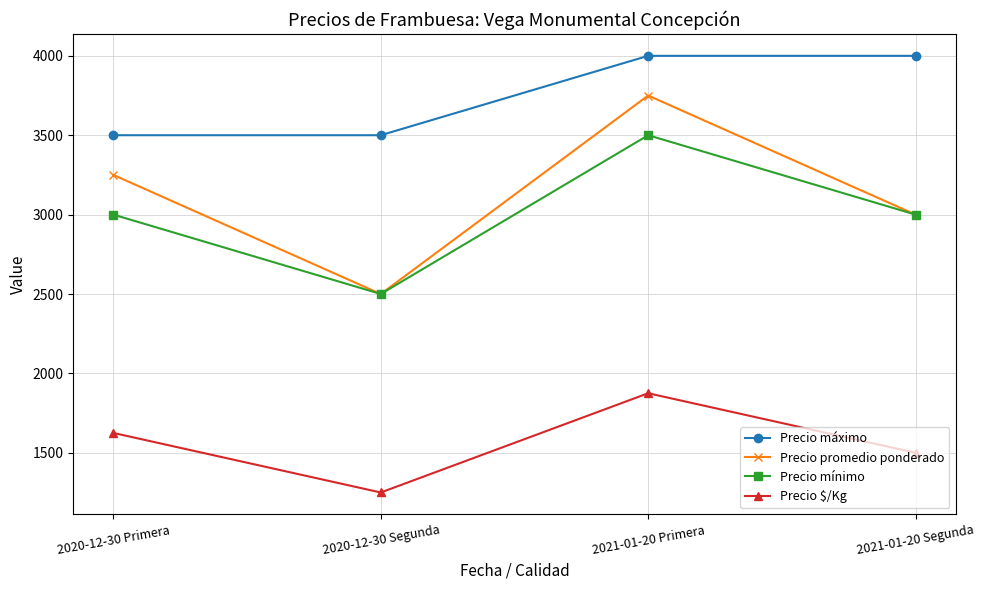

True or false: Precio $/Kg and Precio máximo intersect in this chart.

False